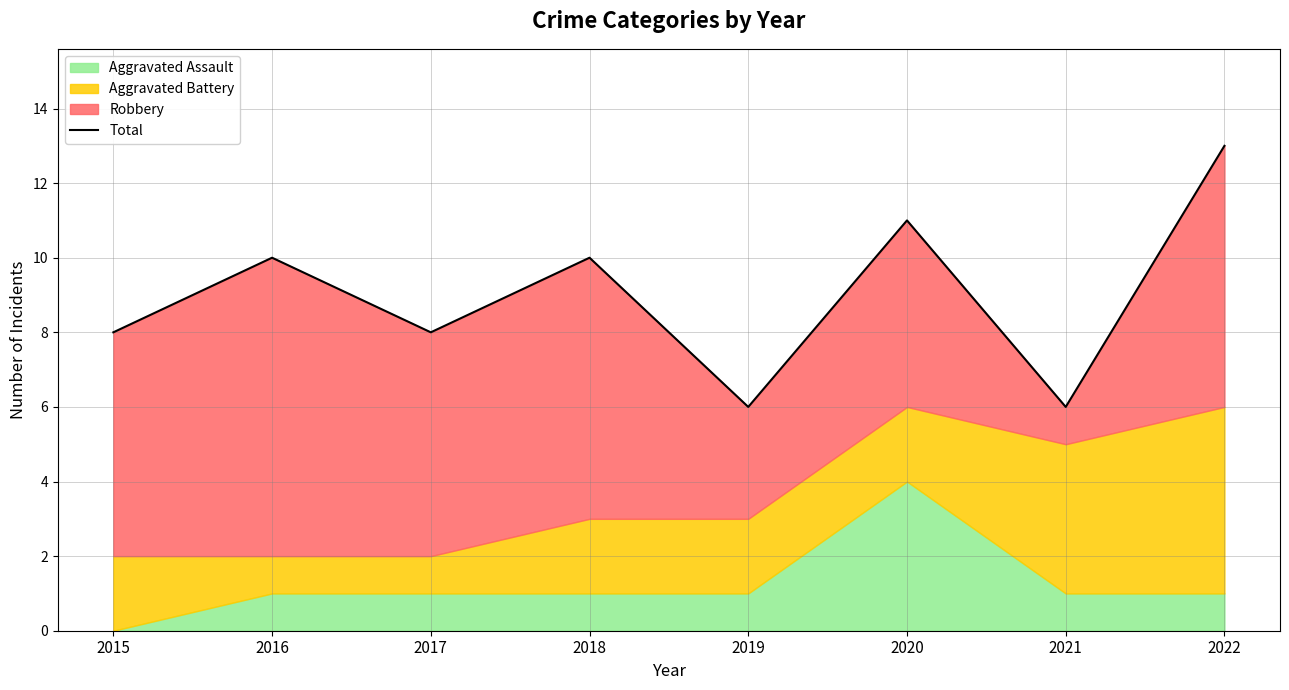

List the labels in order of value, largest first.

2022, 2020, 2016, 2018, 2015, 2017, 2019, 2021